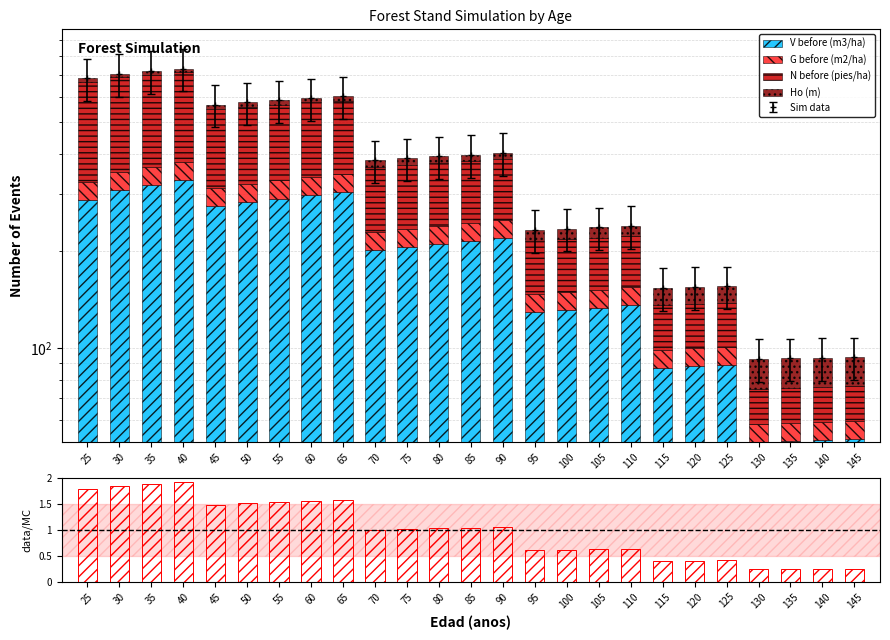

How many values in the ratio series exceed 1?

14